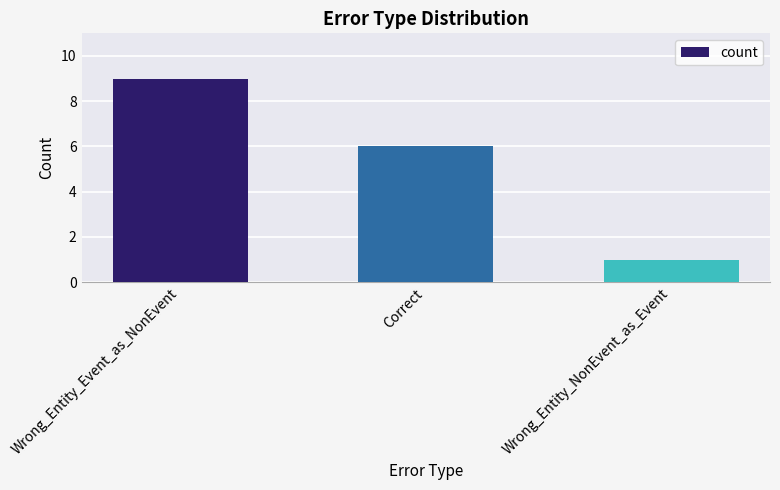

The value at Wrong_Entity_Event_as_NonEvent is 3. True or false?

False